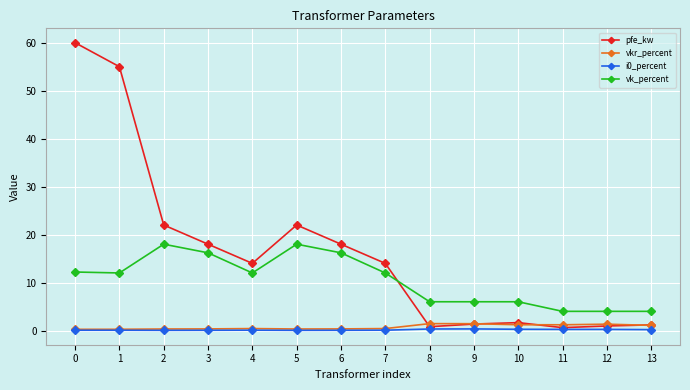

At how many categories does at least one series exceed 49?

2